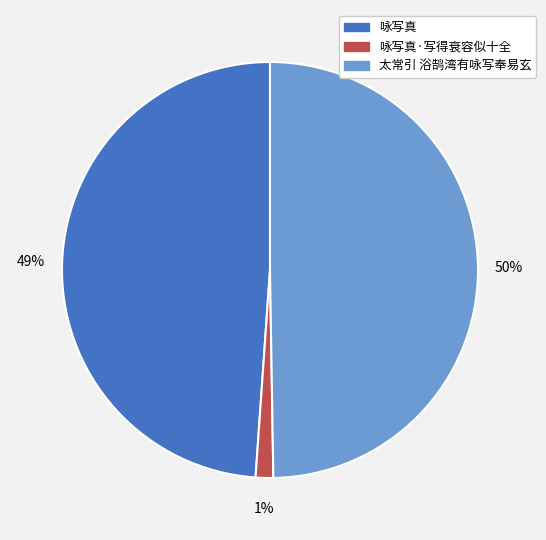

To the nearest percent, what is the average slice percentage?

33%